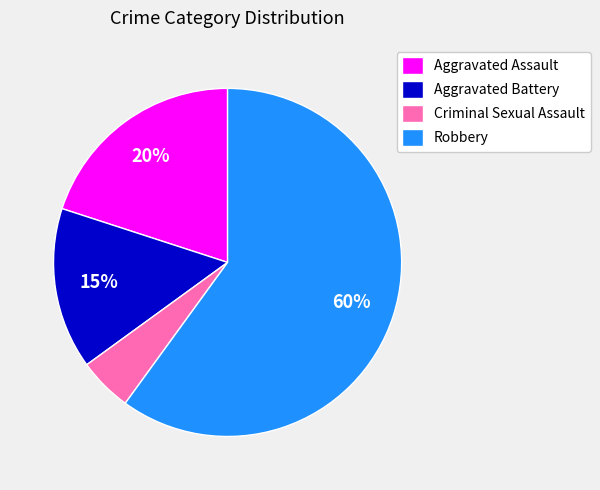

Which category has the smallest portion of the pie?

Criminal Sexual Assault